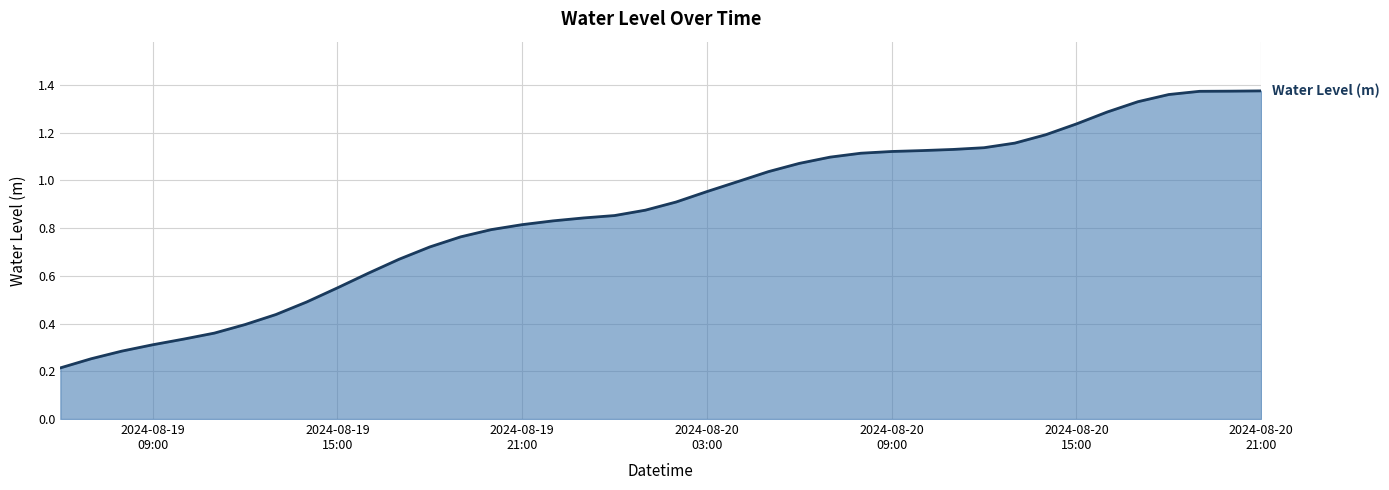

How many lines are shown in the chart?

1